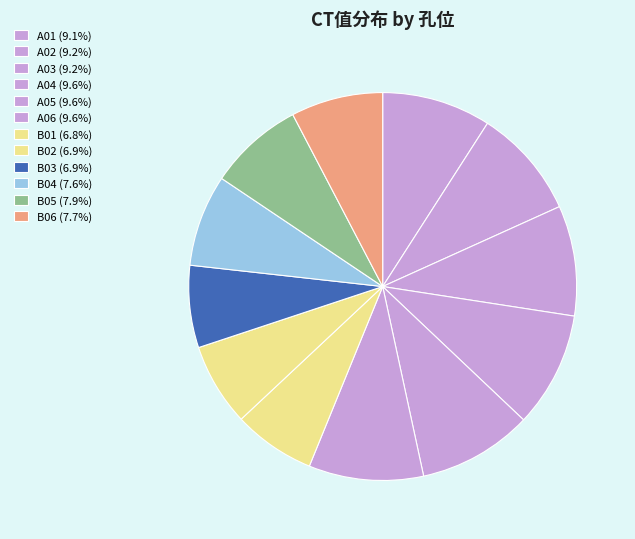

What percentage is NOT represented by B05?

92.1%